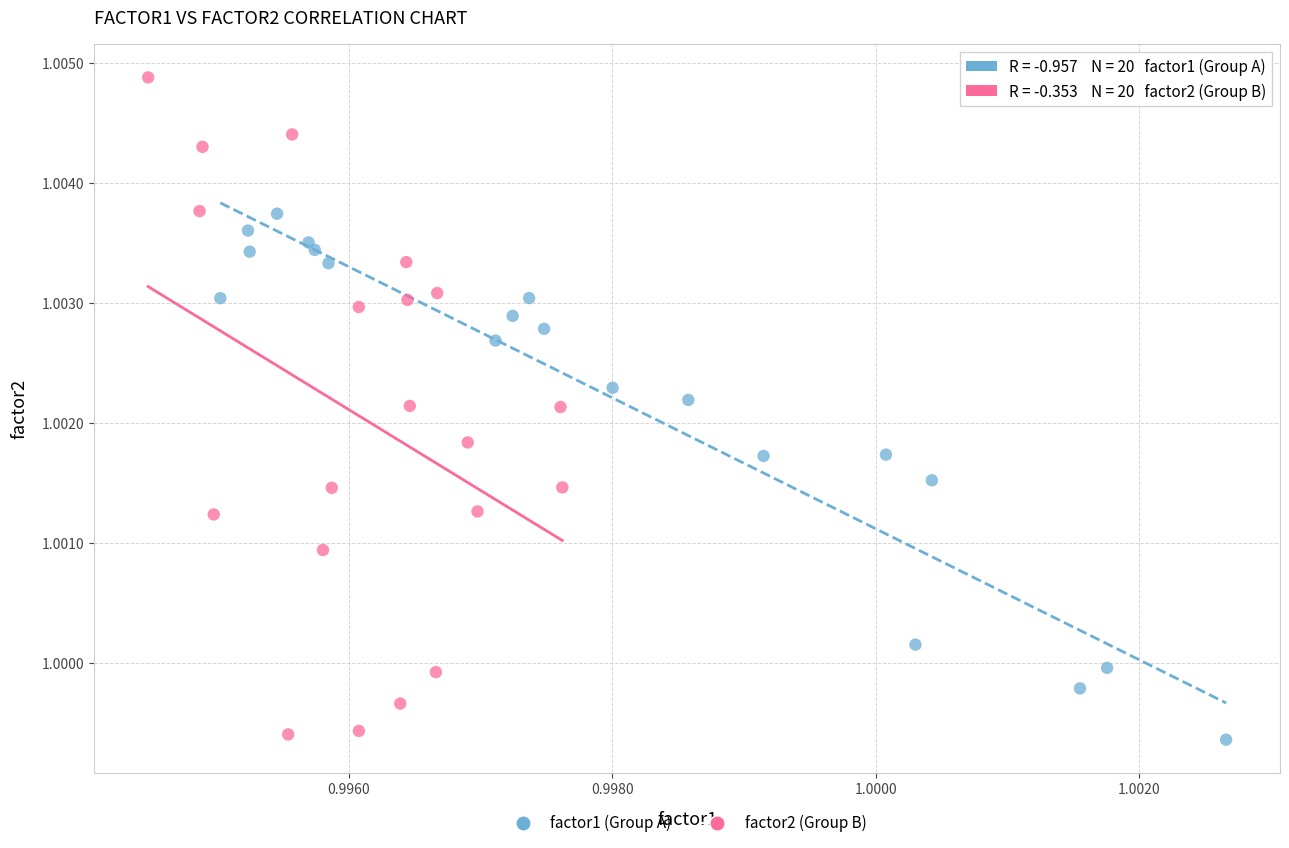

Which series has the largest Y range (max minus min)?

factor2 (Group B)